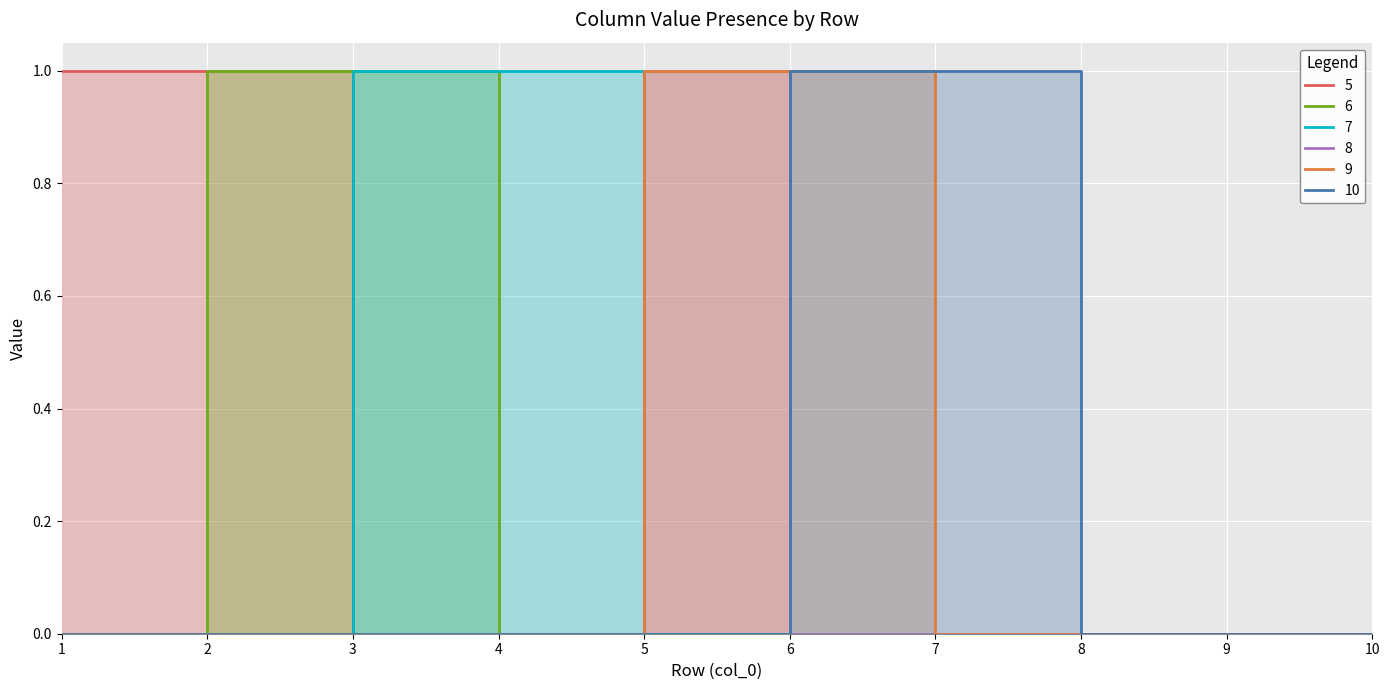

True or false: 10 and 6 cross at least once.

False